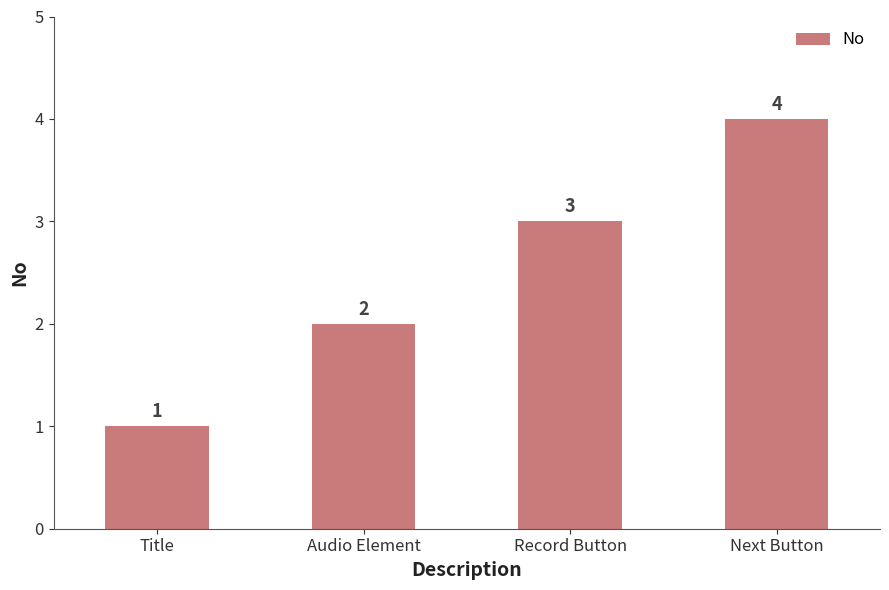

Rank the categories by value from lowest to highest.

Title, Audio Element, Record Button, Next Button